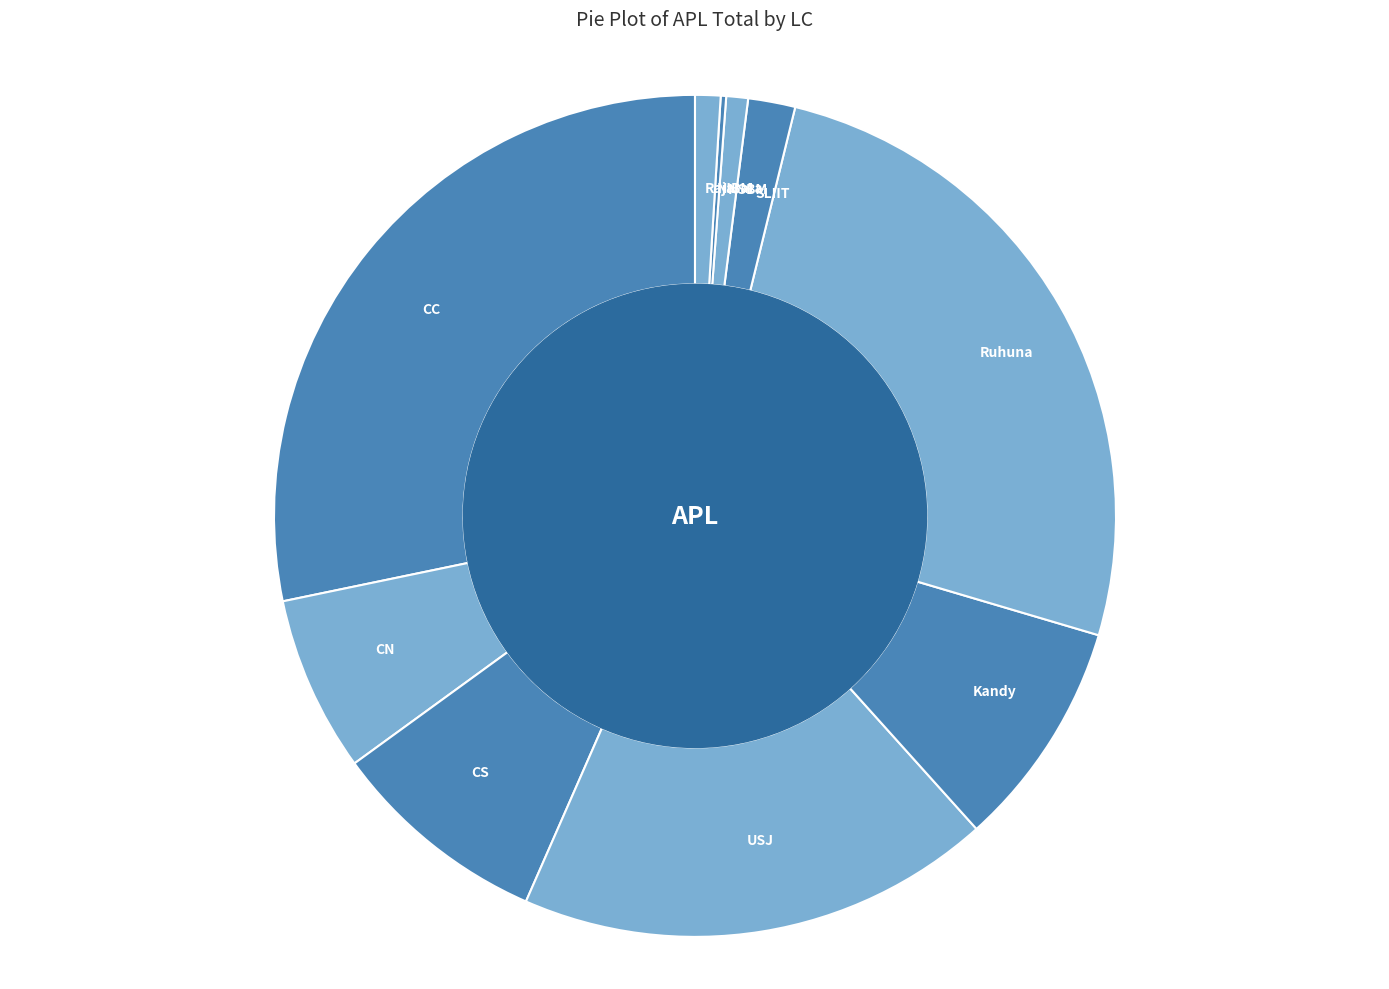

What is the ratio of the value at CS to the value at CN?

1.2